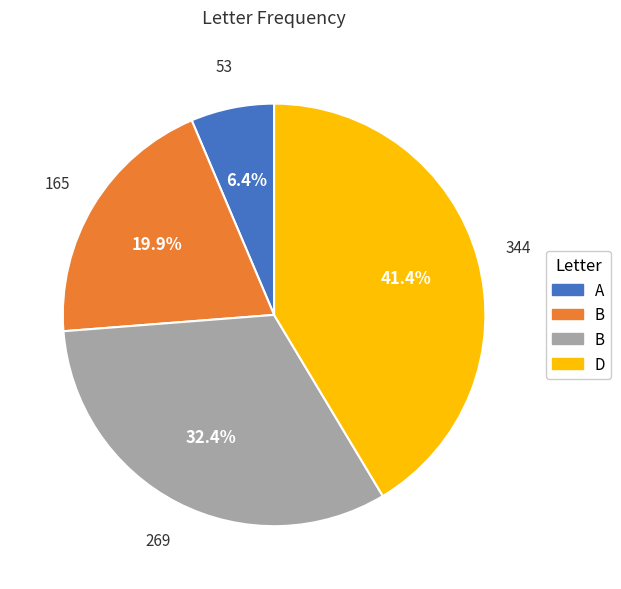

Is there a majority slice in this chart?

No